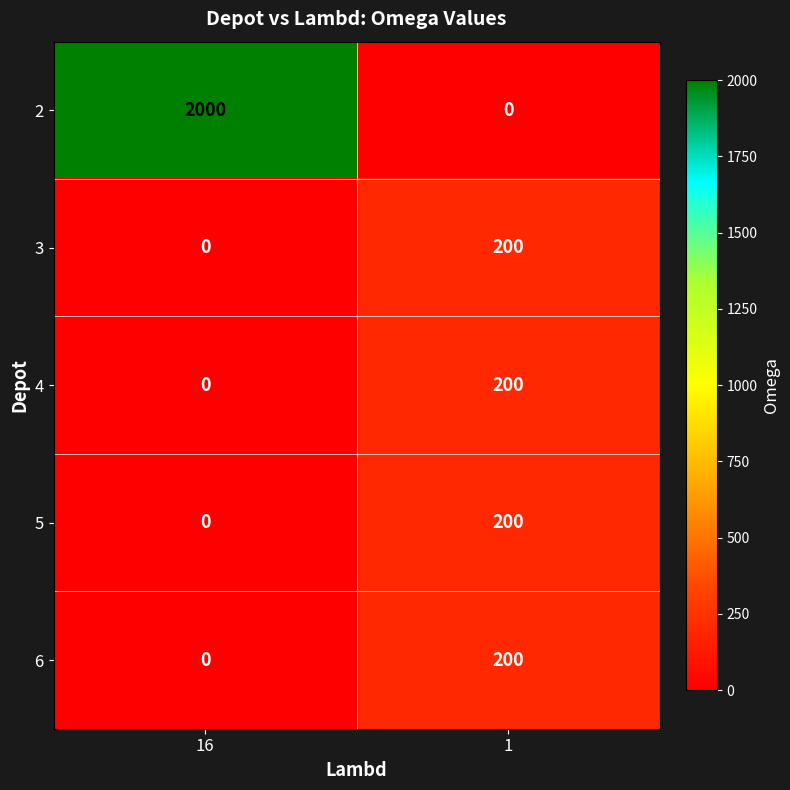

Reading right to left, transcribe all the data shown in this chart.

2: 0	2000
3: 200	0
4: 200	0
5: 200	0
6: 200	0